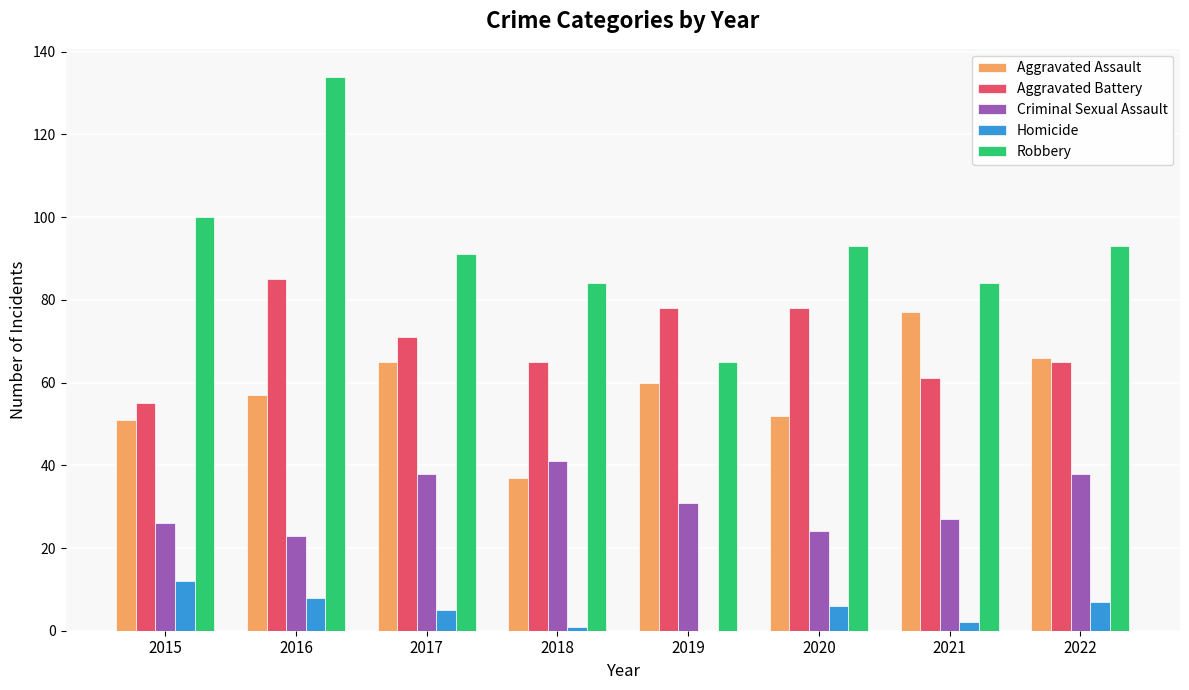

What is the sum of all Robbery values?

744